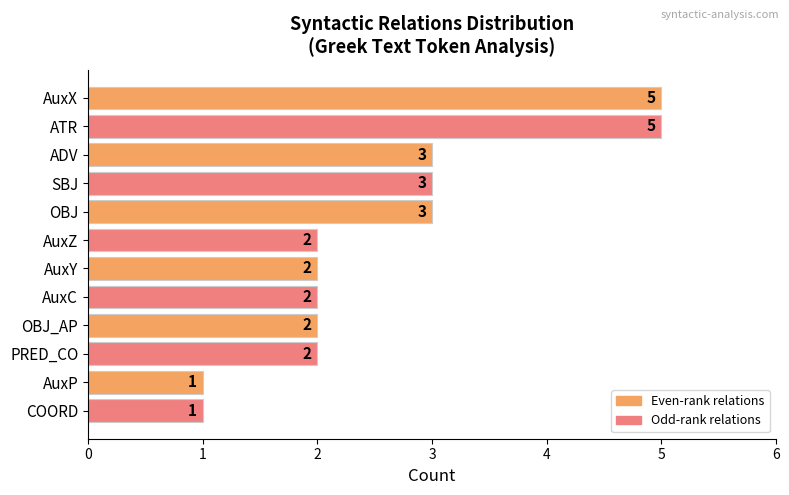

Between AuxC and AuxX, which is larger?

AuxX